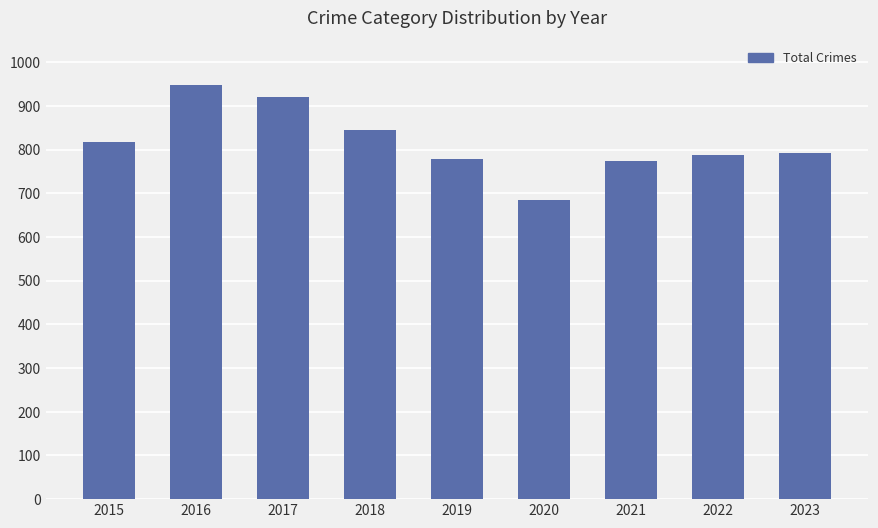

What value does the data have at 2018, to the nearest 10?

840